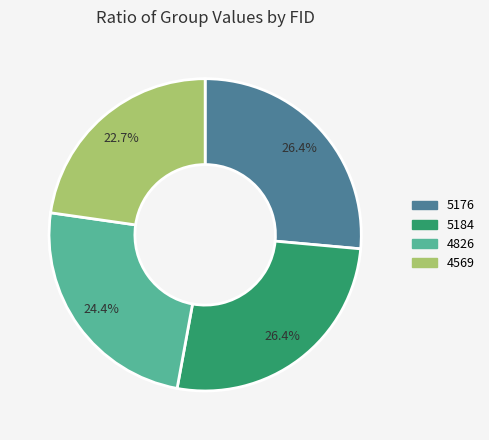

True or false: 5176 accounts for 17% of the total.

False